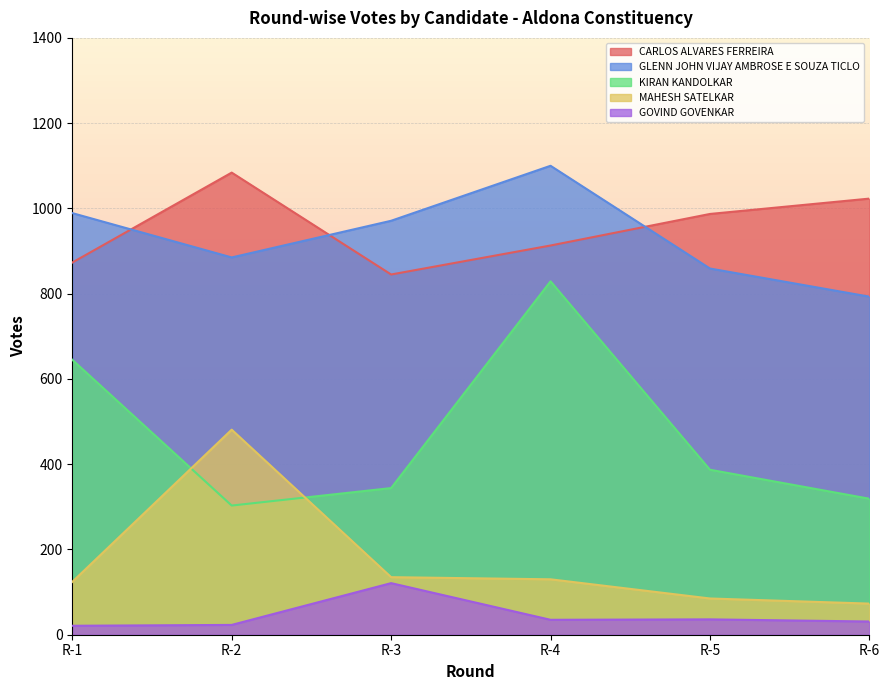

True or false: GOVIND GOVENKAR and MAHESH SATELKAR intersect in this chart.

False